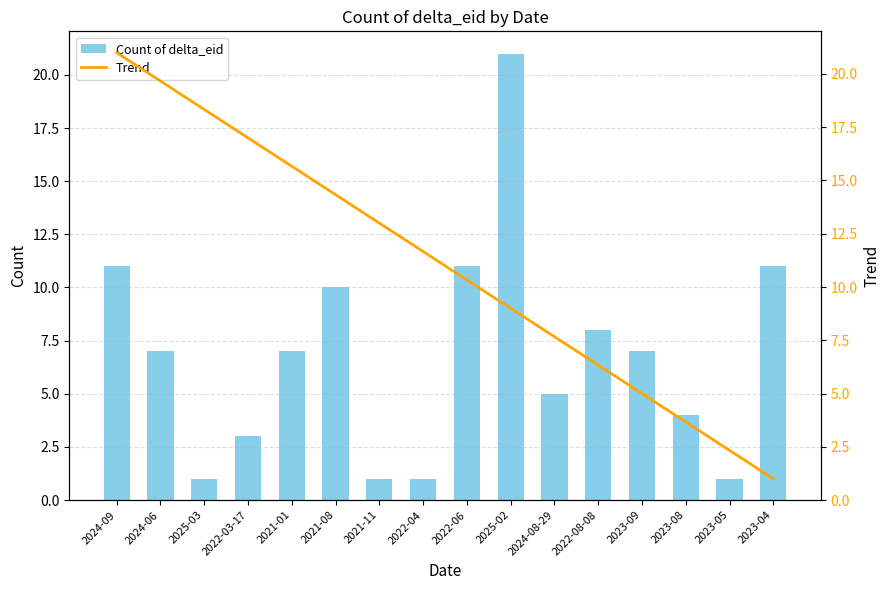

Which category has the lowest value in the Count of delta_eid series?

2025-03